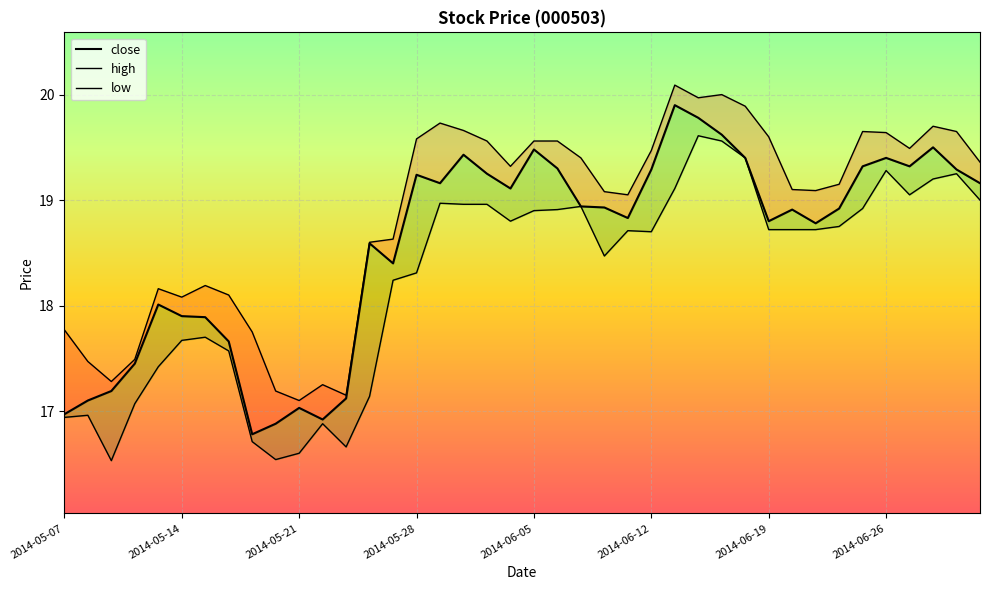

Reading left to right, extract all data points from this chart.

close: 17.0	17.1	17.2	17.4	18.0	17.9	17.9	17.7	16.8	16.9	17.0	16.9	17.1	18.6	18.4	19.2	19.2	19.4	19.2	19.1	19.5	19.3	18.9	18.9	18.8	19.3	19.9	19.8	19.6	19.4	18.8	18.9	18.8	18.9	19.3	19.4	19.3	19.5	19.3	19.2
high: 17.8	17.5	17.3	17.5	18.2	18.1	18.2	18.1	17.8	17.2	17.1	17.2	17.1	18.6	18.6	19.6	19.7	19.7	19.6	19.3	19.6	19.6	19.4	19.1	19.1	19.5	20.1	20.0	20.0	19.9	19.6	19.1	19.1	19.1	19.6	19.6	19.5	19.7	19.6	19.4
low: 16.9	17.0	16.5	17.1	17.4	17.7	17.7	17.6	16.7	16.5	16.6	16.9	16.7	17.1	18.2	18.3	19.0	19.0	19.0	18.8	18.9	18.9	18.9	18.5	18.7	18.7	19.1	19.6	19.6	19.4	18.7	18.7	18.7	18.8	18.9	19.3	19.1	19.2	19.2	19.0